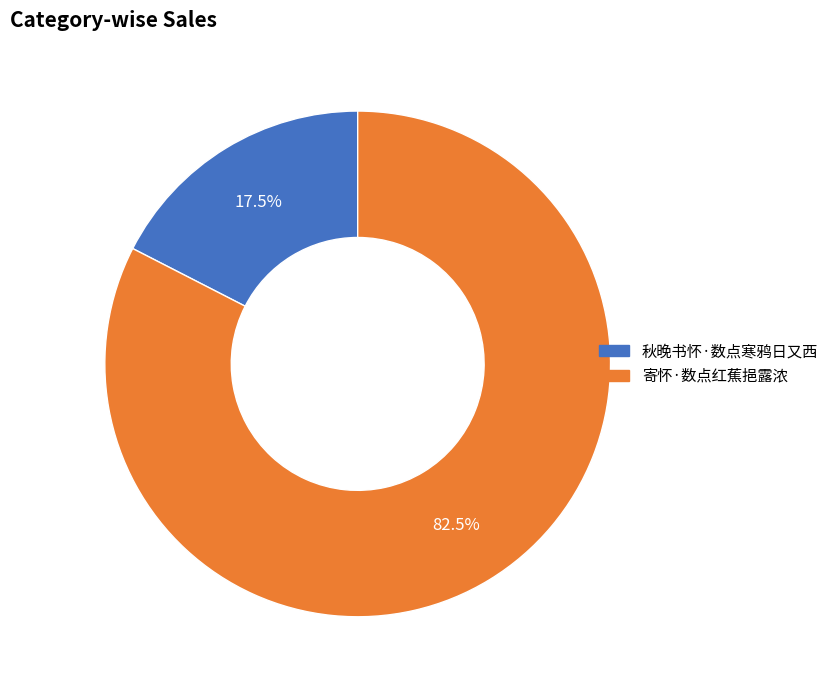

Count the number of slices in the pie.

2